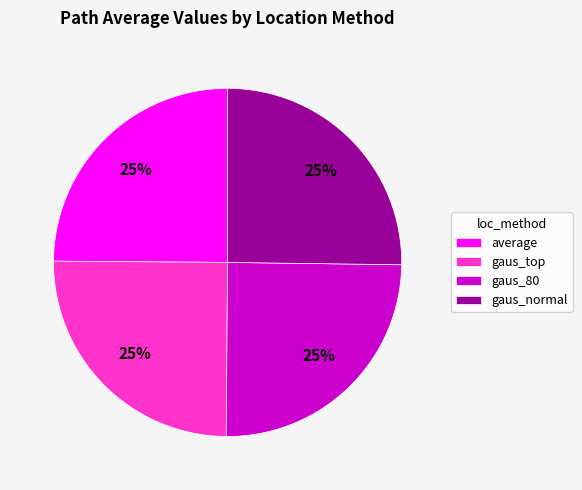

Does gaus_top represent more than half of the total?

No